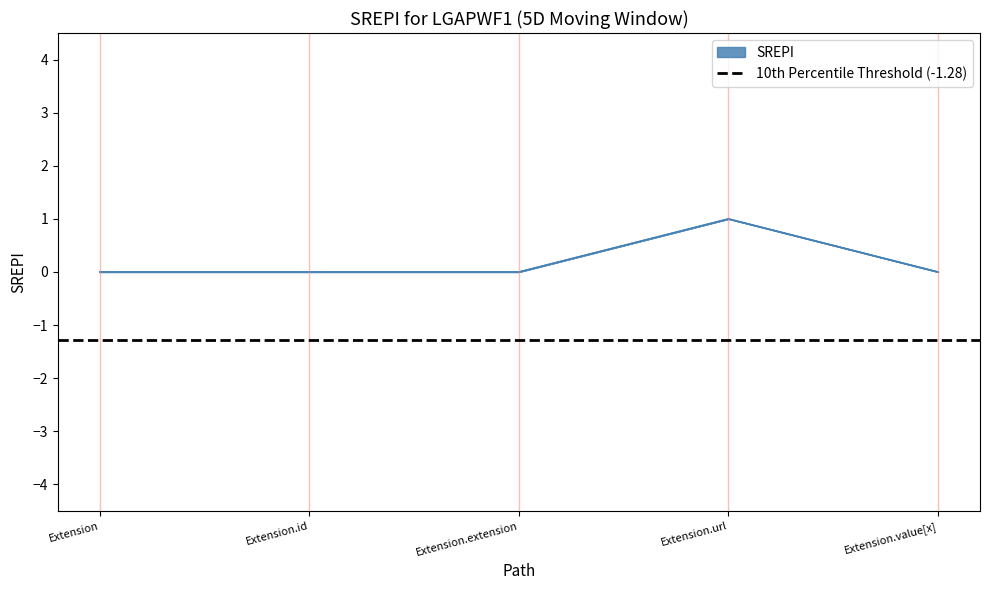

What is the label of the 5th point from the right?

Extension